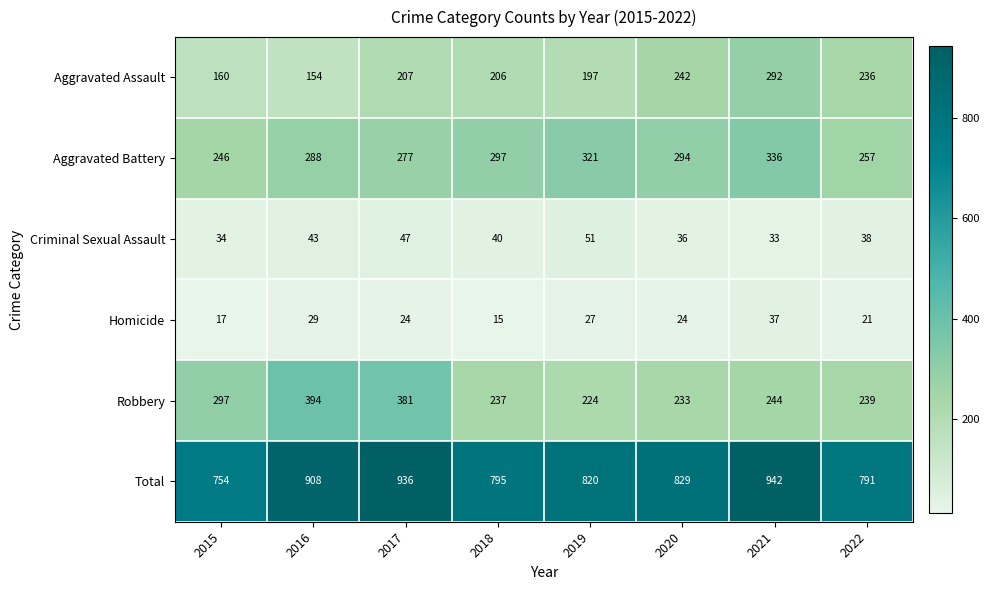

Is it true that Homicide equals 13 at 2021?

False